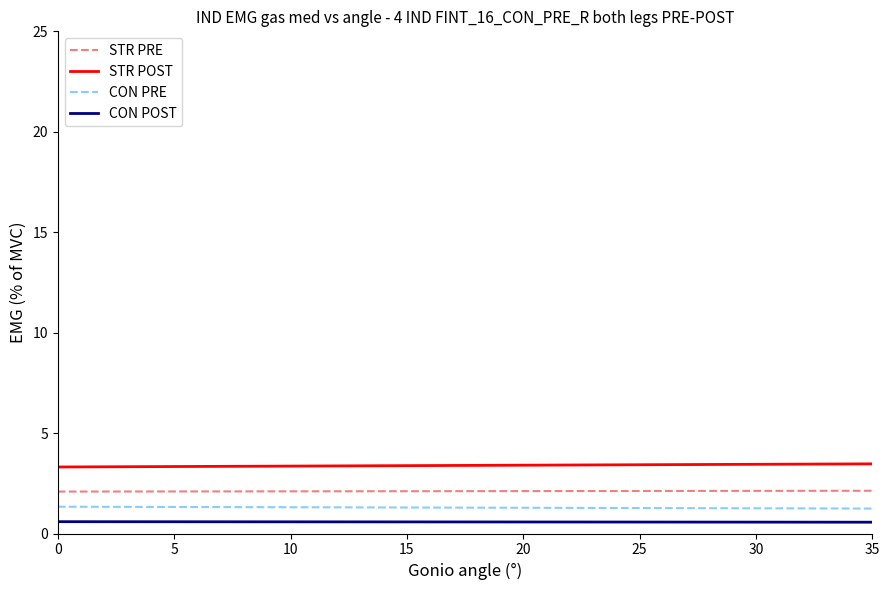

Is it true that STR POST equals 3.3 at 0?

True